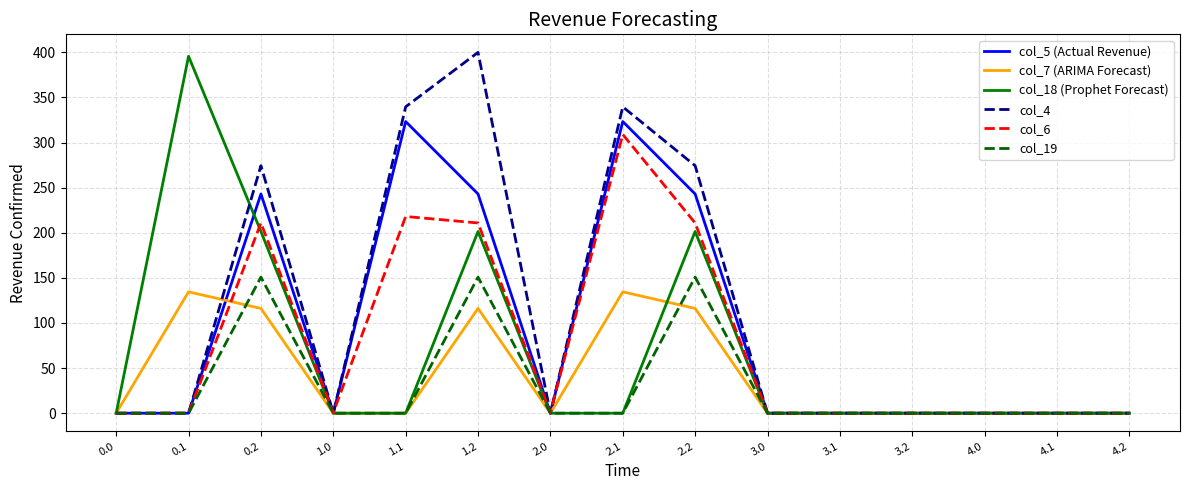

The value of col_18 (Prophet Forecast) at 2.2 is 201.4. True or false?

True